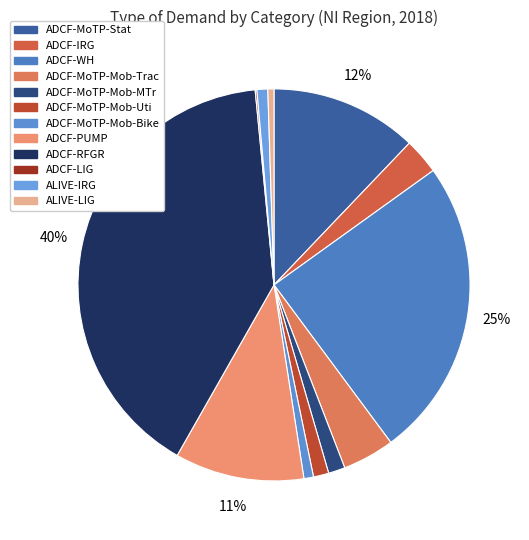

Count the number of slices in the pie.

12